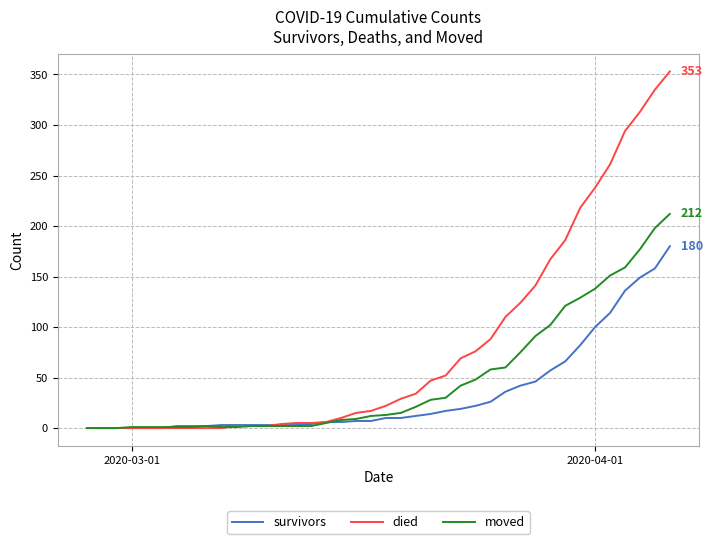

List the series in order of their overall mean, lowest first.

survivors, moved, died